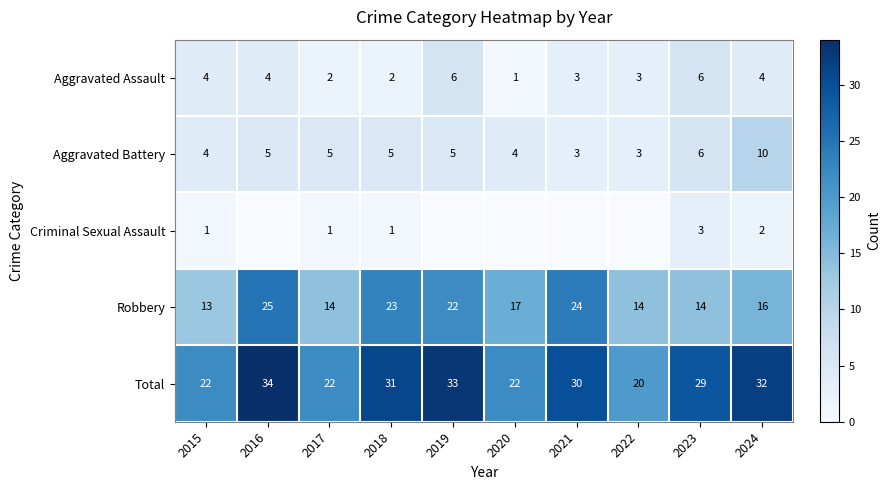

Is it true that Criminal Sexual Assault equals 1 at 2018?

True